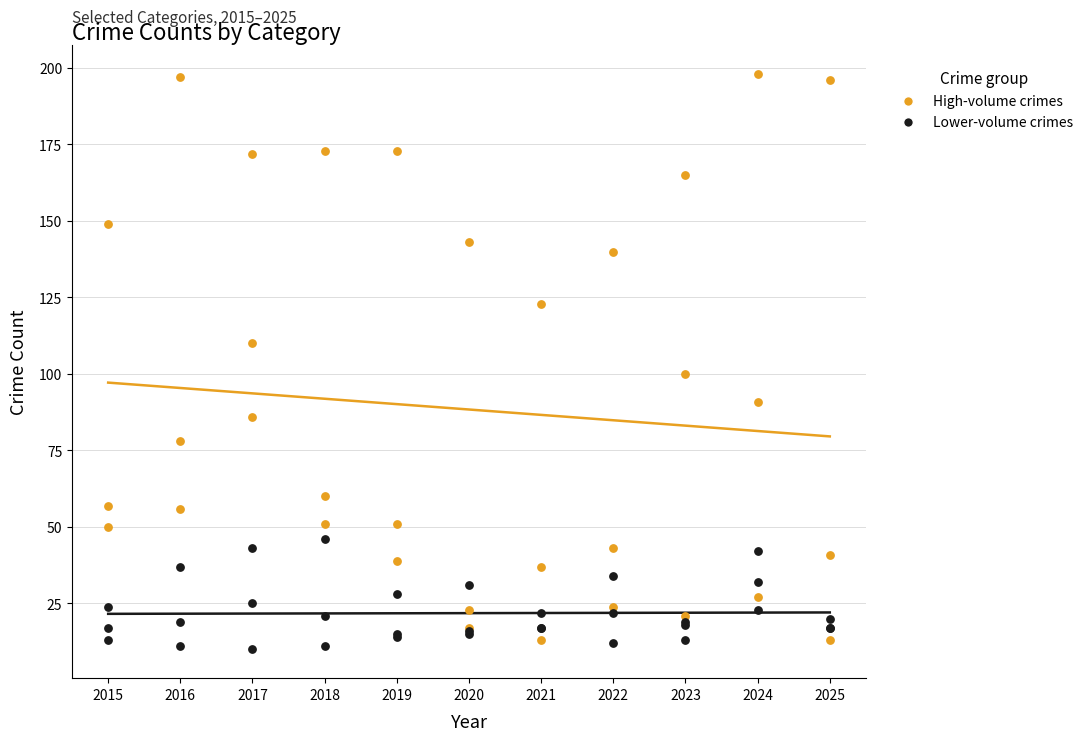

Which series contains the highest Y value?

High-volume crimes